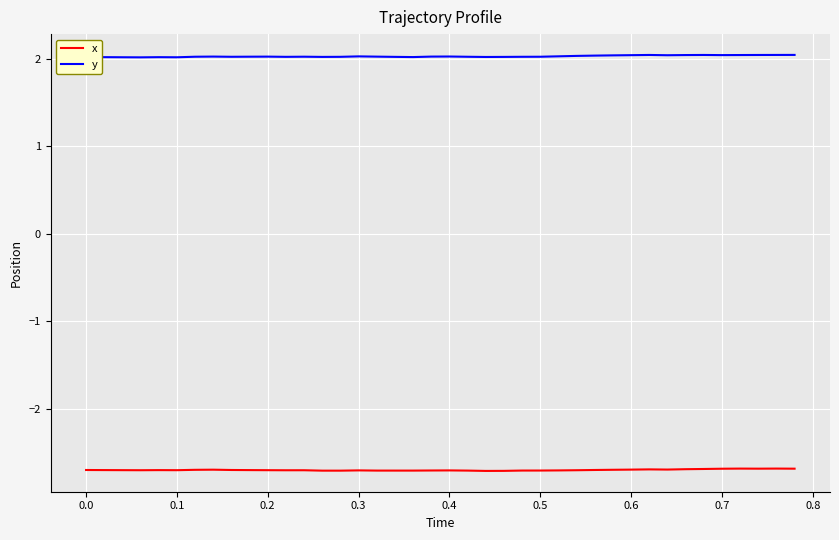

What is the minimum value for x?

-2.7